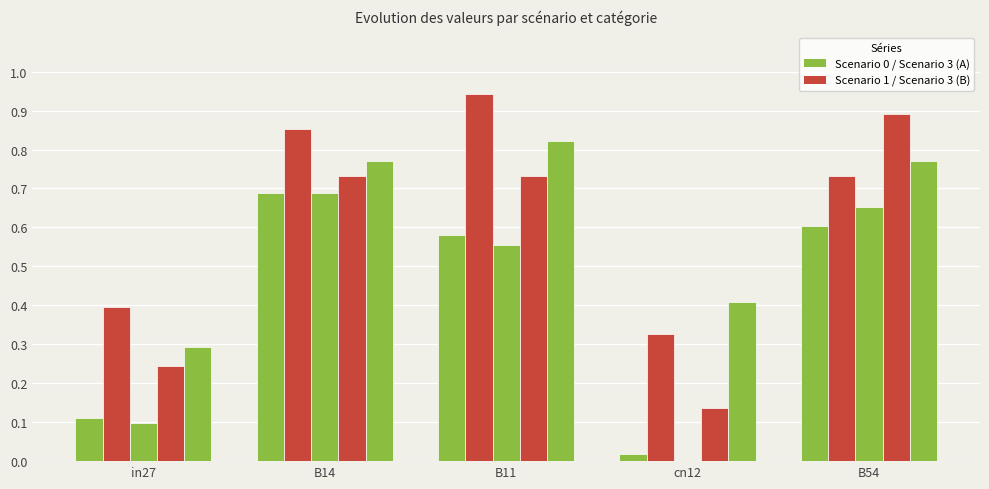

Count the number of data series in this chart.

5